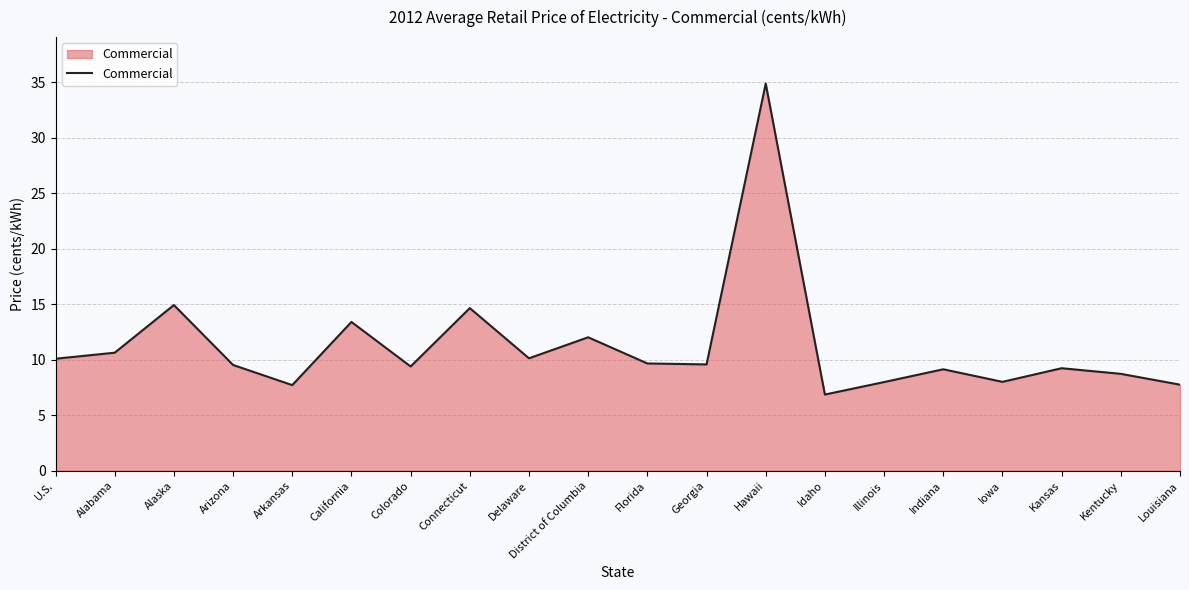

Which label corresponds to the smallest value in the chart?

Idaho